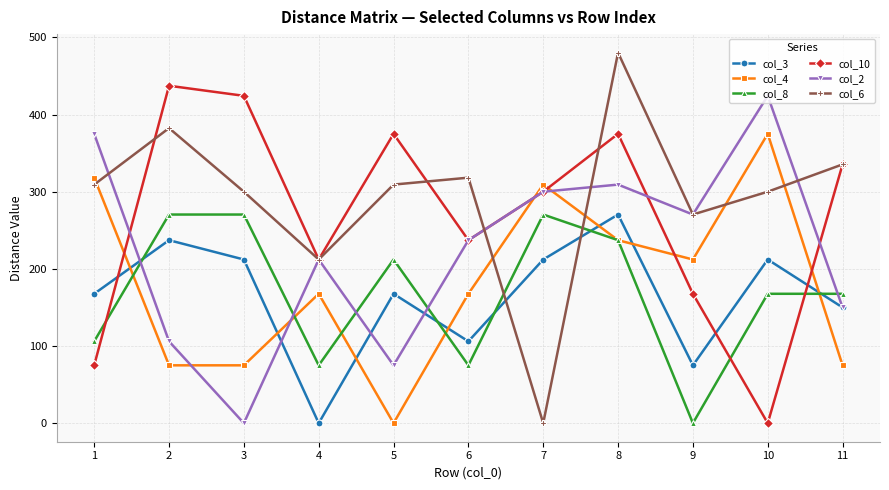

What is the difference between the second highest and second lowest values in the col_3 series?

162.2